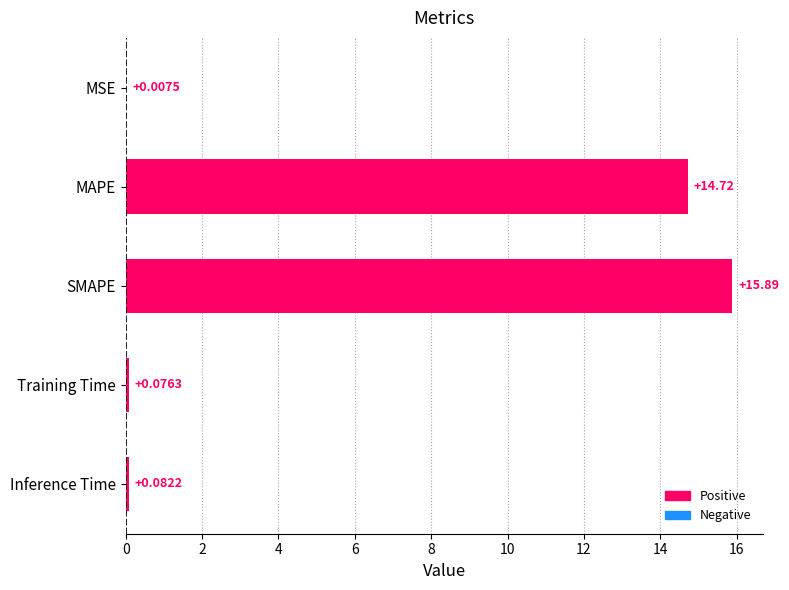

Where is the data nearest to the value 7?

Inference Time